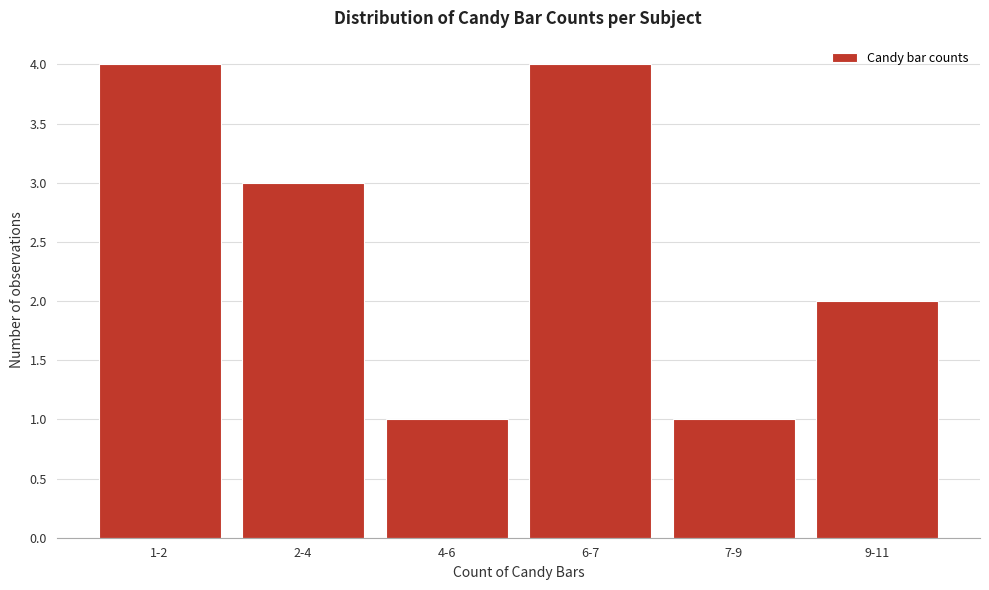

Reading right to left, list all the values displayed in this chart.

2	1	4	1	3	4